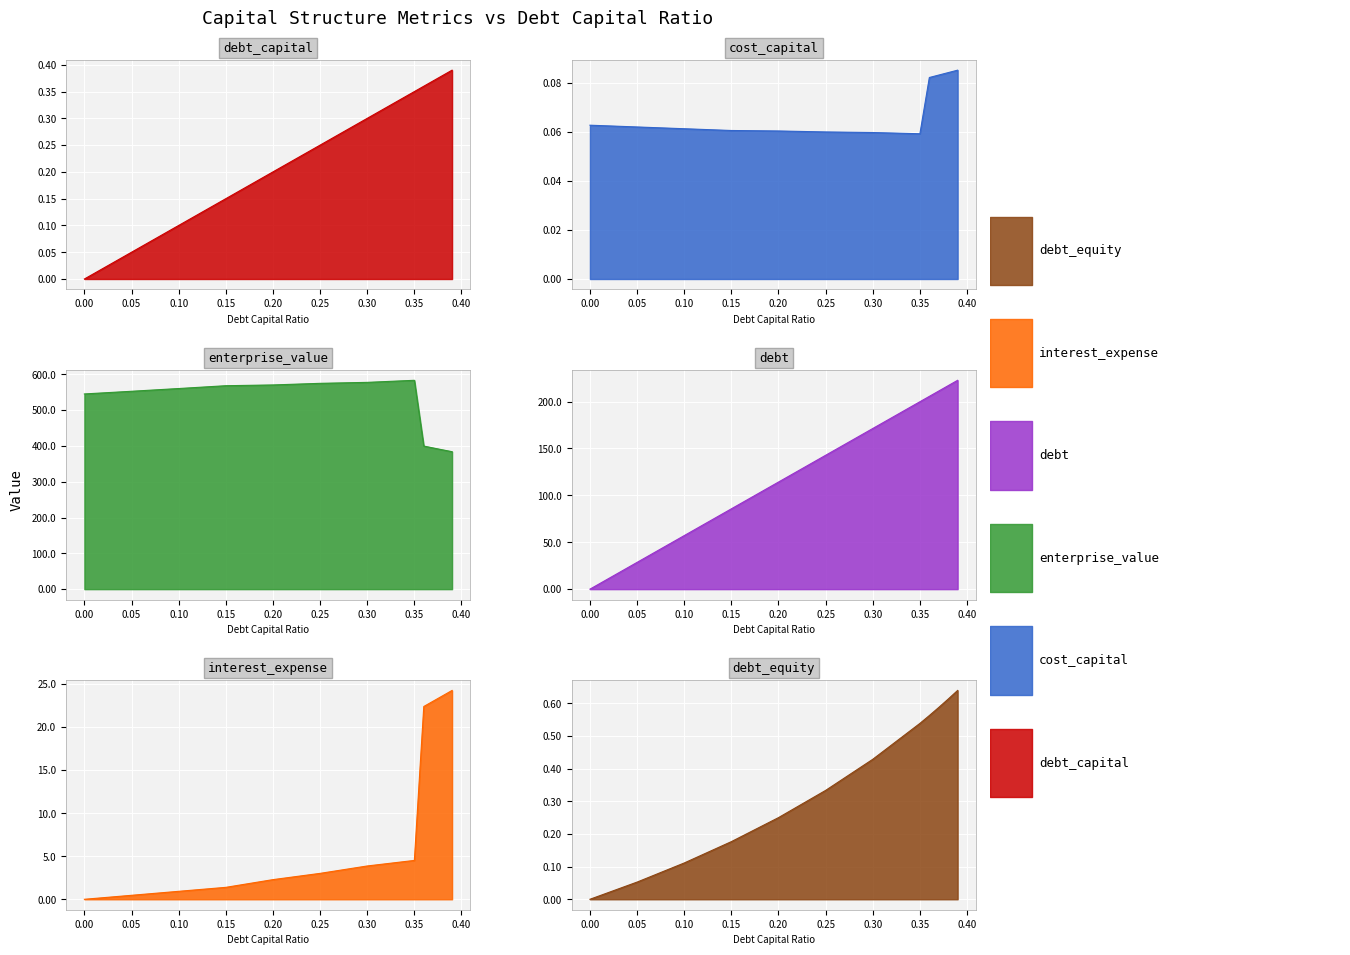

What is the difference between the enterprise_value values at 0.2 and 0.35?

13.0